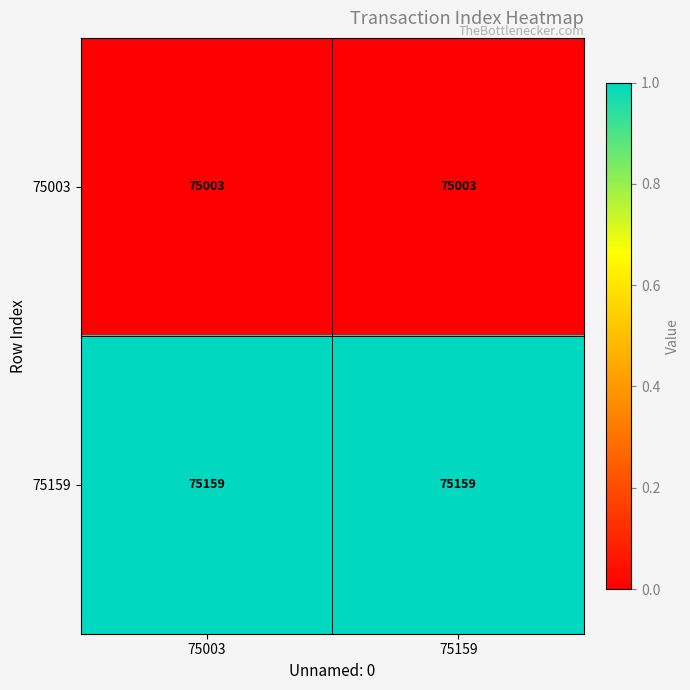

Reading right to left, transcribe all the data shown in this chart.

75003: 75159=75003	75003=75003
75159: 75159=75159	75003=75159